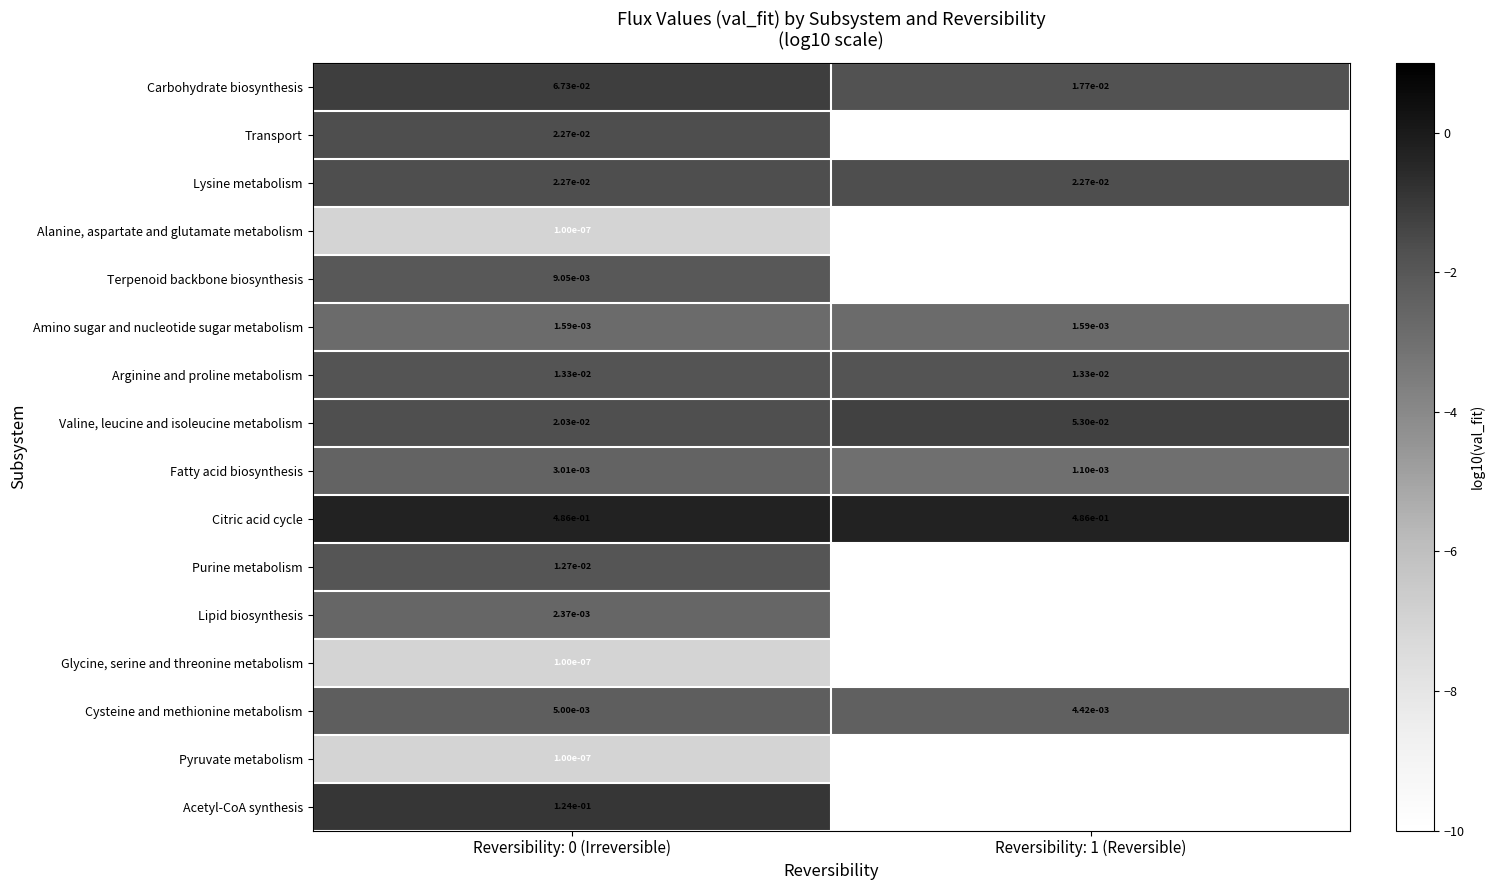

Which series has the largest total across all categories?

Citric acid cycle